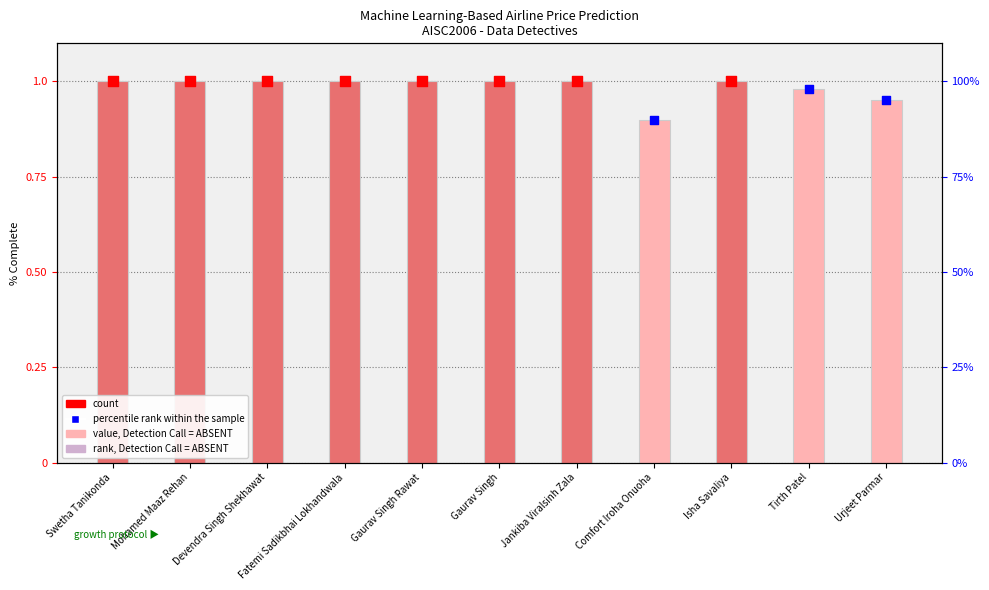

Which has a higher value, Tirth Patel or Swetha Tanikonda?

Swetha Tanikonda